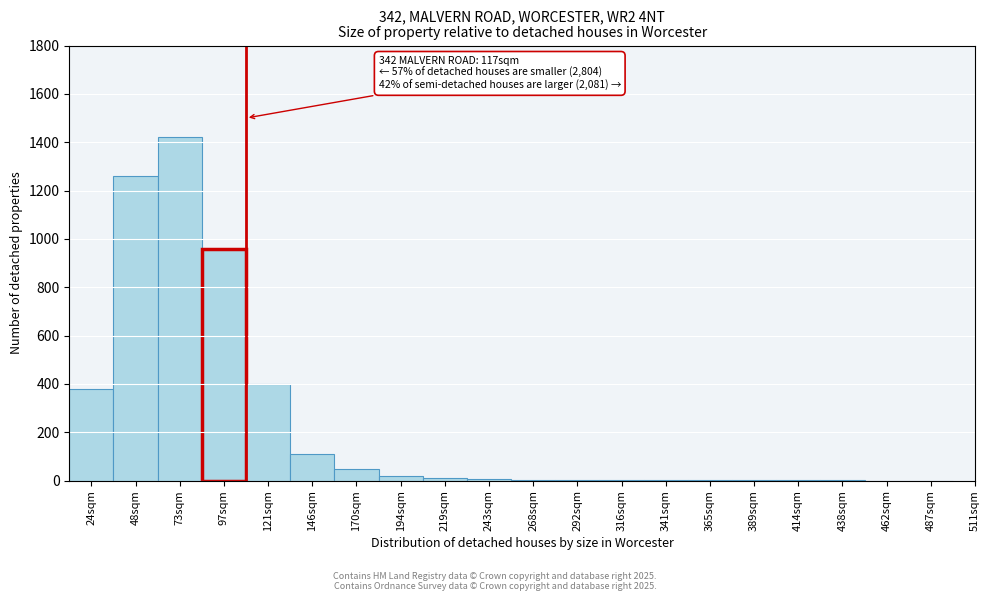

What is the sum of all values?

4627